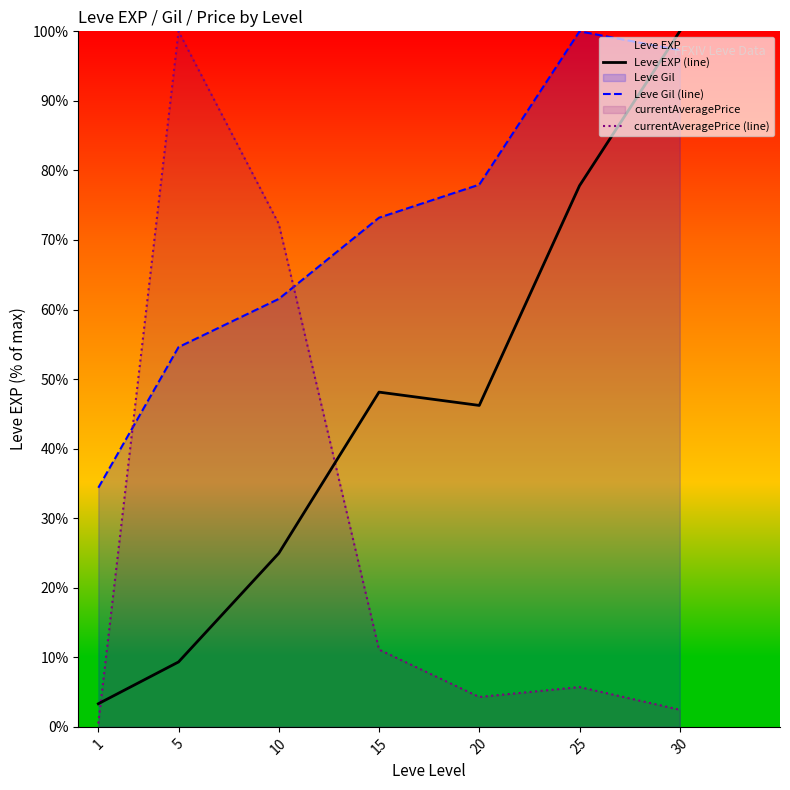

At which label is Leve EXP (line) closest to 51?

15